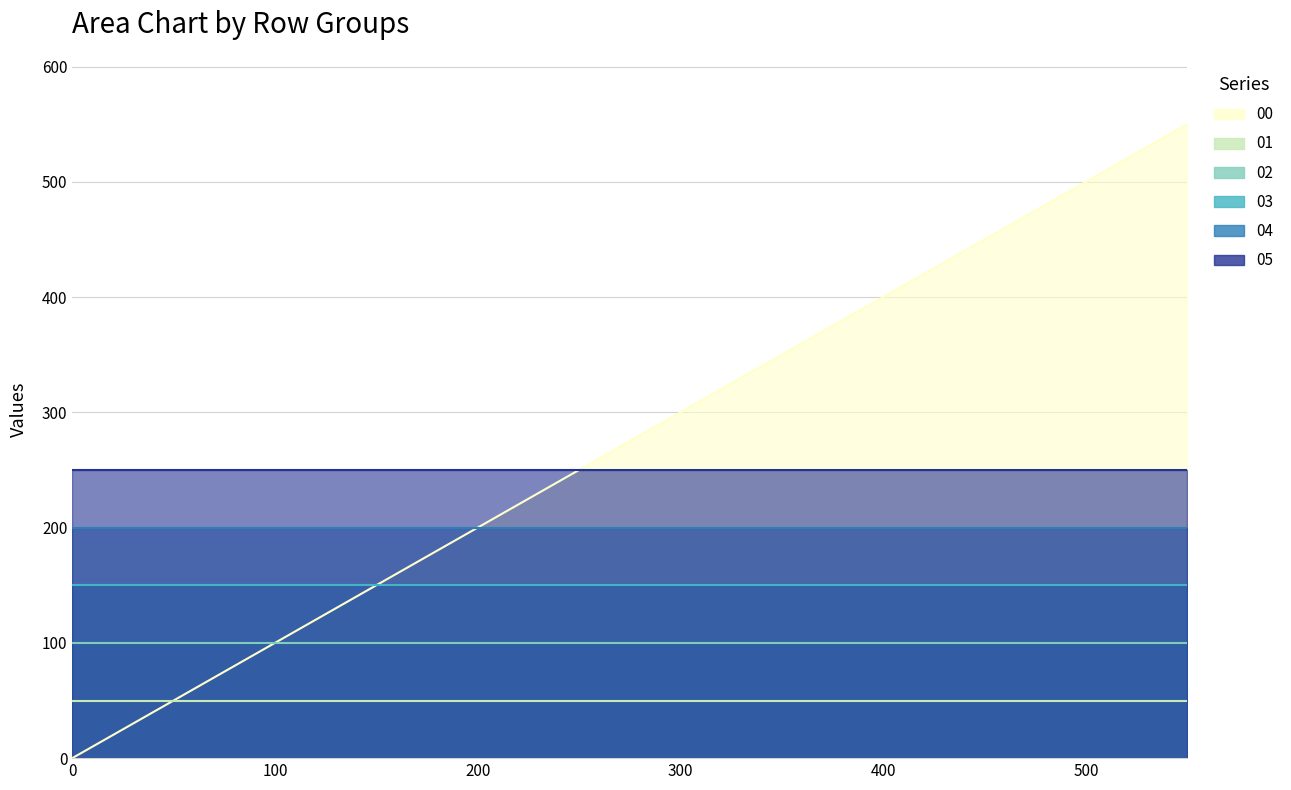

Between 100 and 550, which series saw the biggest shift?

row_0